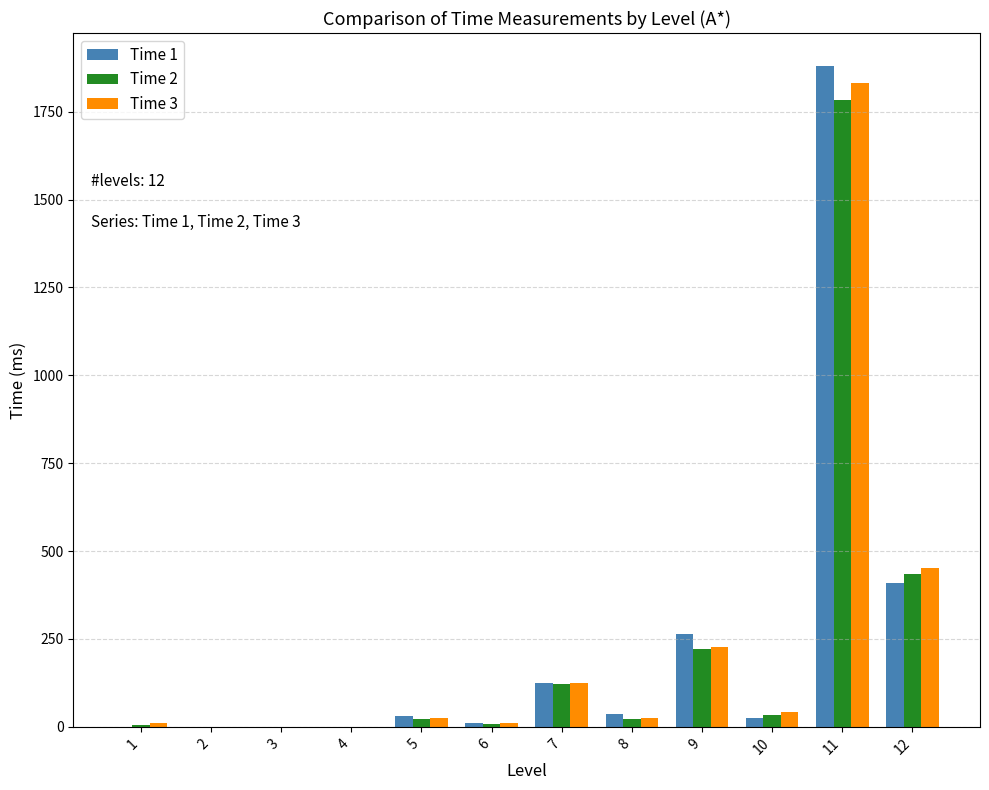

Count the number of data series in this chart.

3